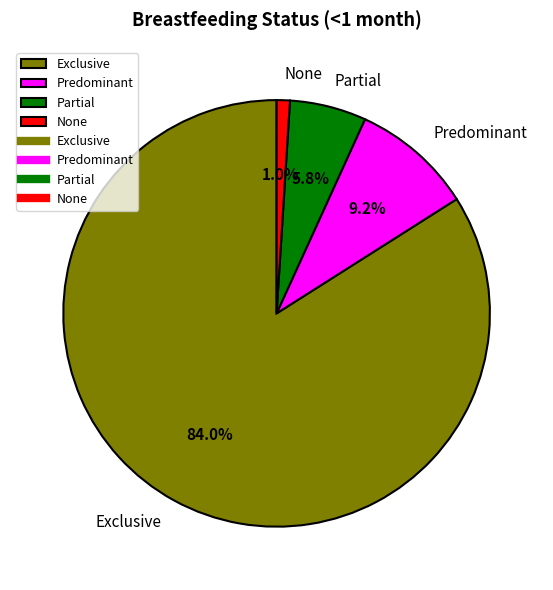

What portion of the pie excludes Exclusive?

16.0%